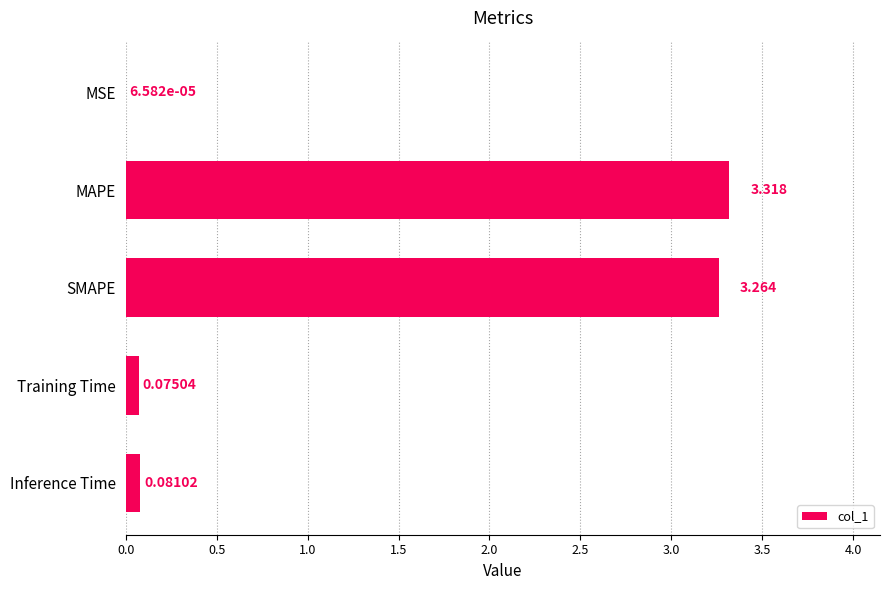

At which label is the value closest to 1?

Inference Time